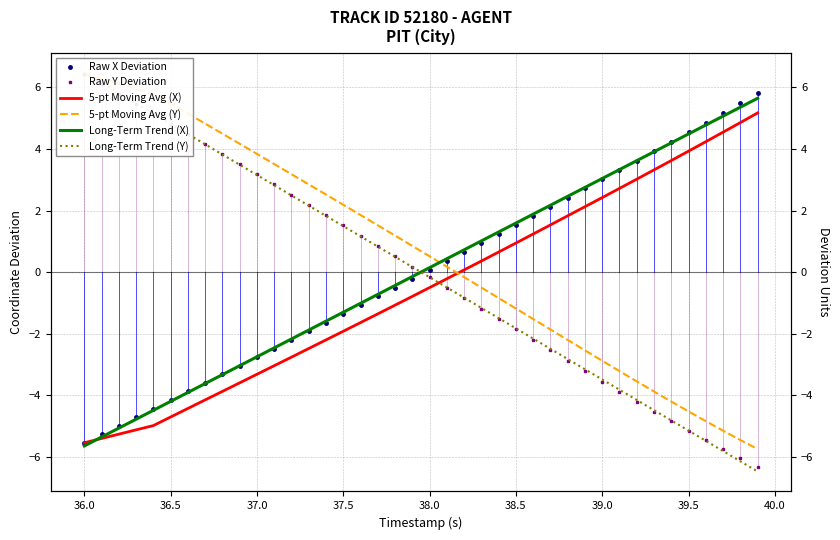

The value of Long-Term Trend (Y) at 27 is -0.5. True or false?

False